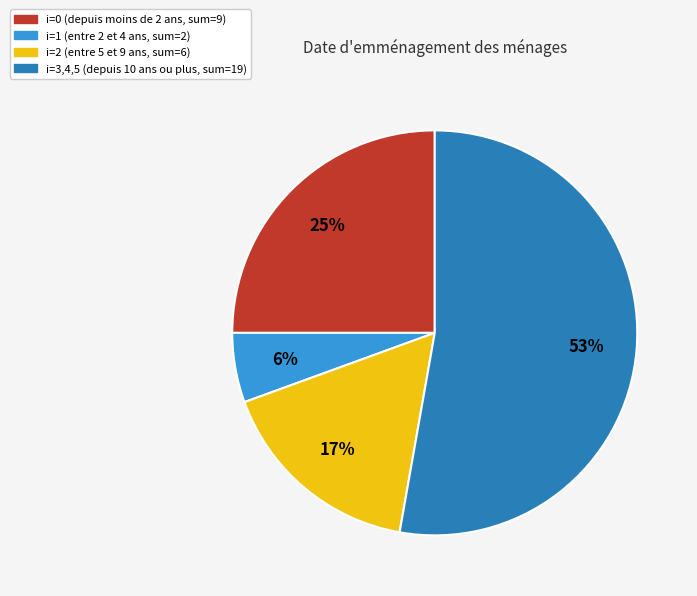

Is the sum of i=2 (entre 5 et 9 ans, sum=6) and i=3,4,5 (depuis 10 ans ou plus, sum=19) greater than half?

Yes